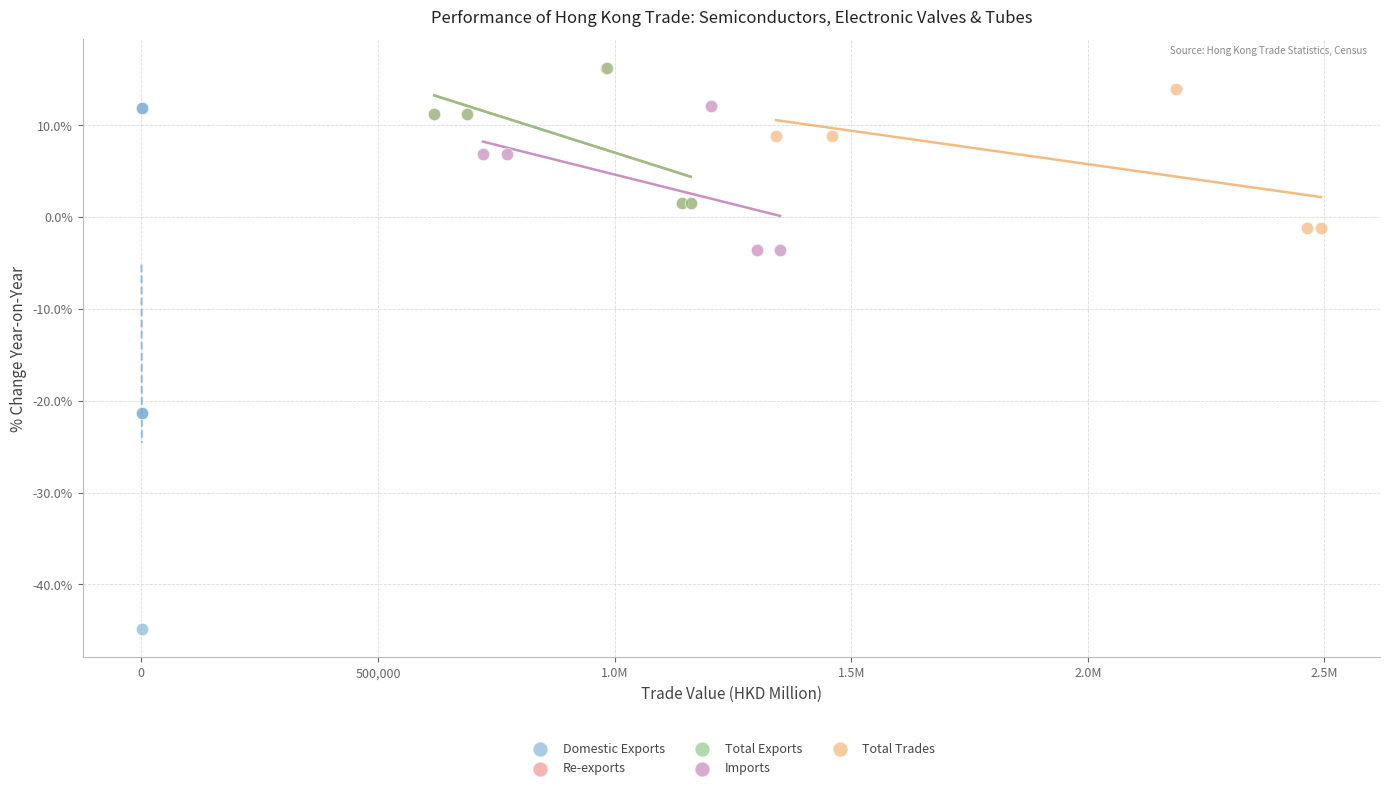

Which series contains the lowest Y value?

Domestic Exports